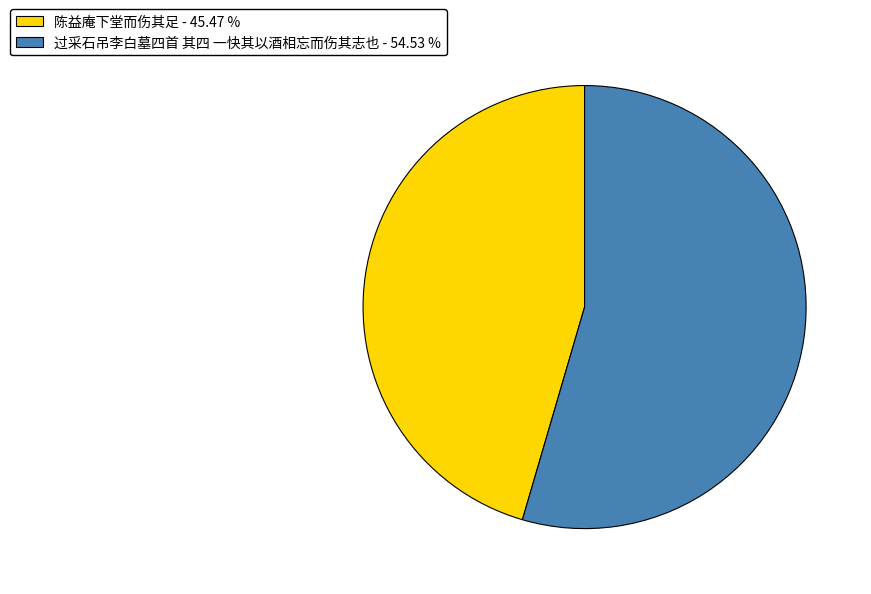

Which category has the biggest portion of the pie?

过采石吊李白墓四首 其四 一快其以酒相忘而伤其志也